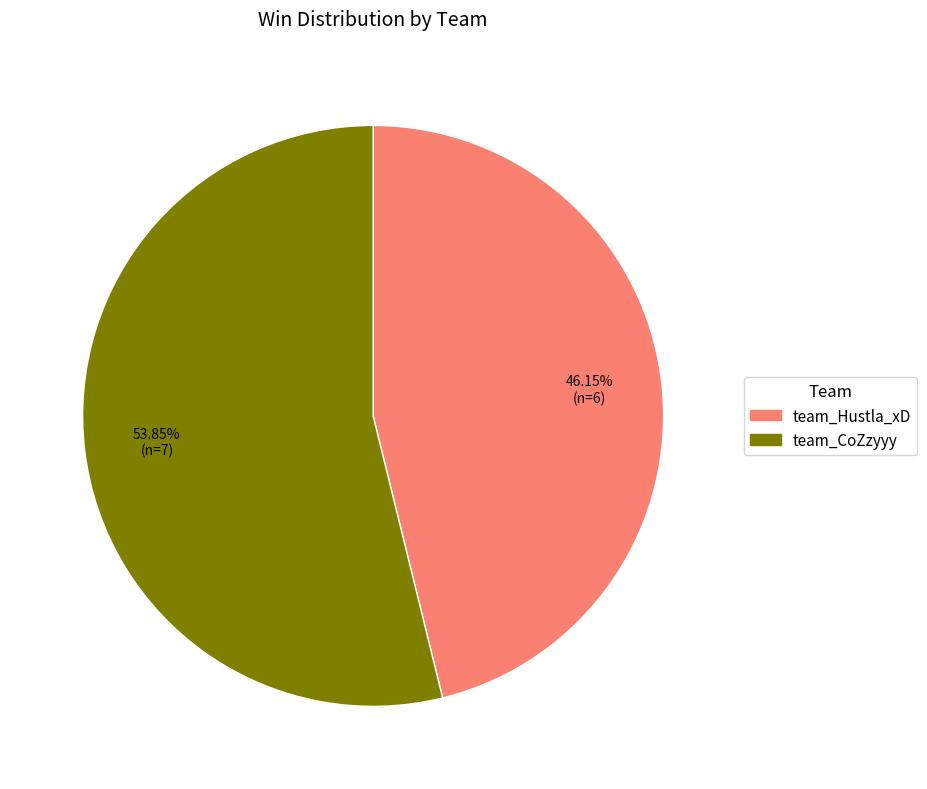

What percentage is the team_CoZzyyy slice, to the nearest percent?

54%